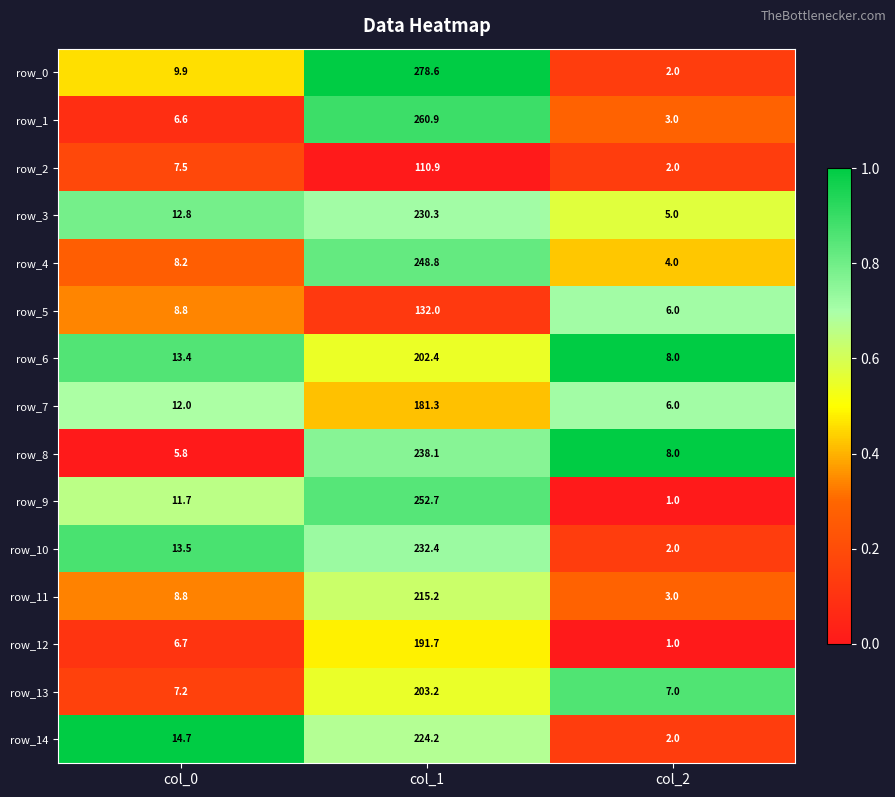

What is the spread (max minus min) of values at col_0?

8.9